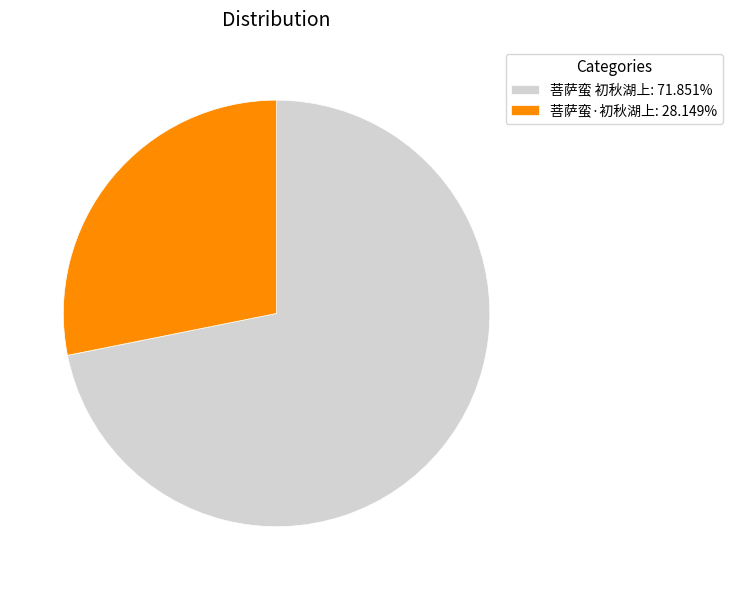

How many segments does this pie chart have?

2